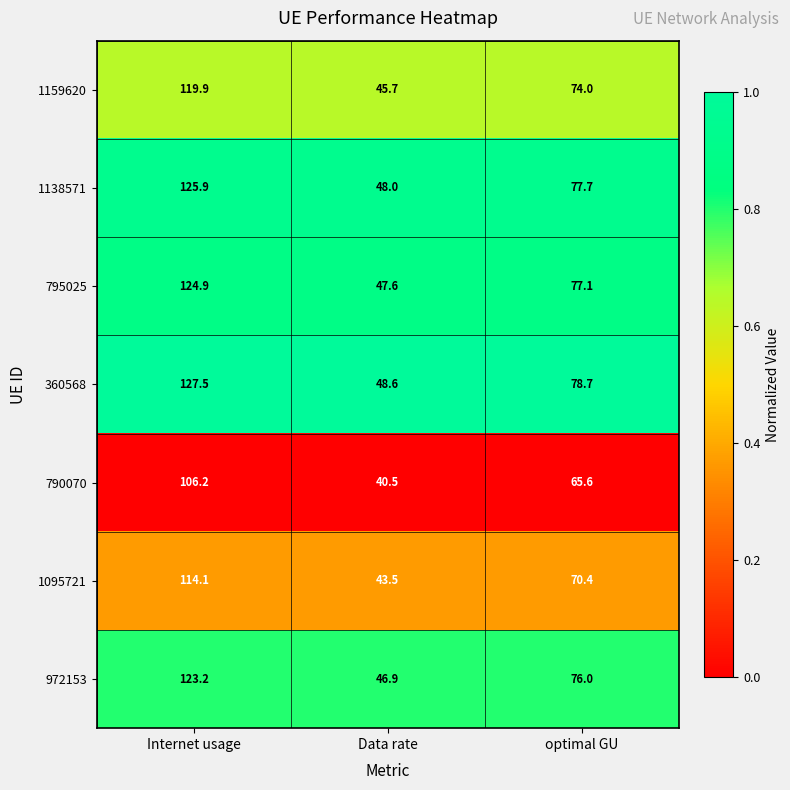

Which series has the largest range (max minus min)?

360568